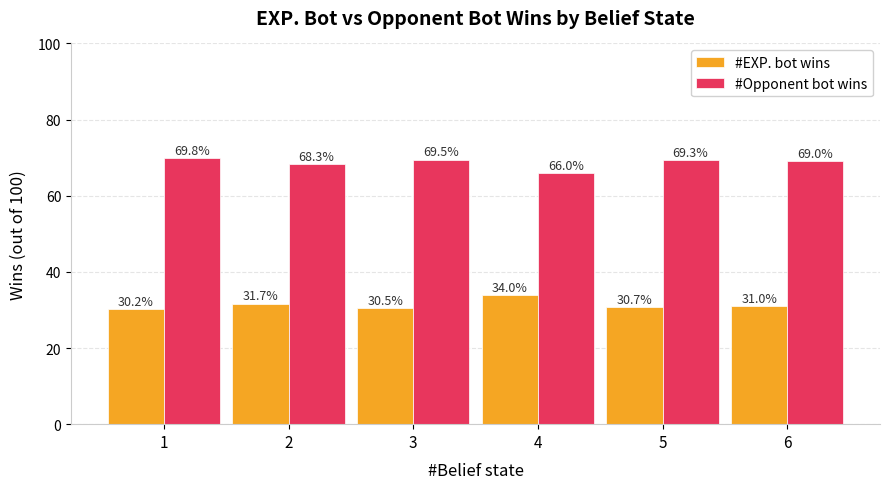

The #EXP. bot wins series shows 31.7 at 2. True or false?

True